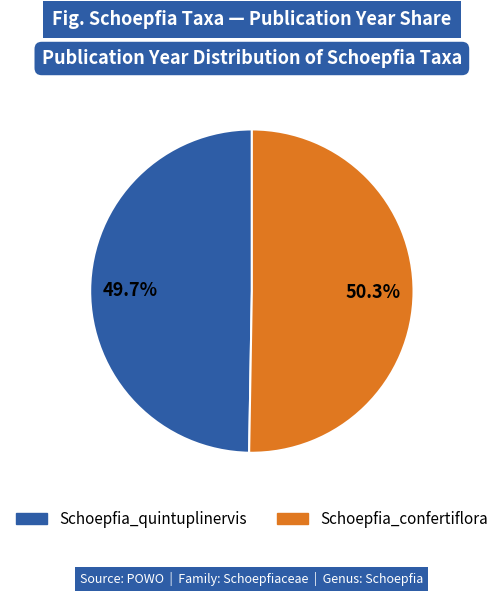

To the nearest percent, what is the average slice percentage?

50%